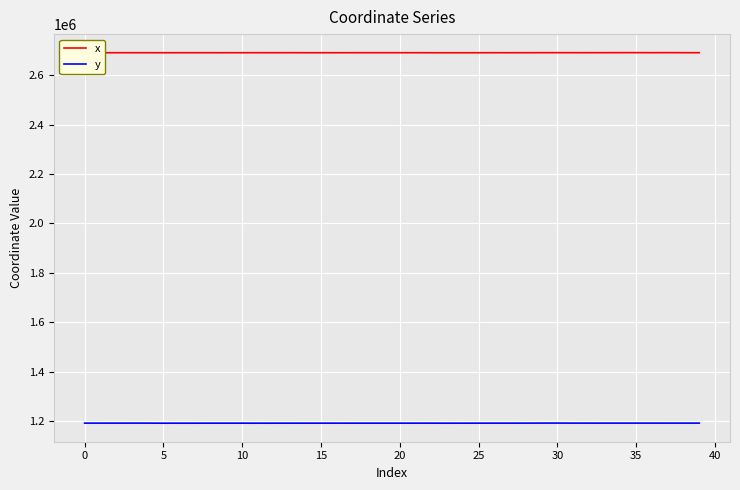

Which series has the largest total across all categories?

x